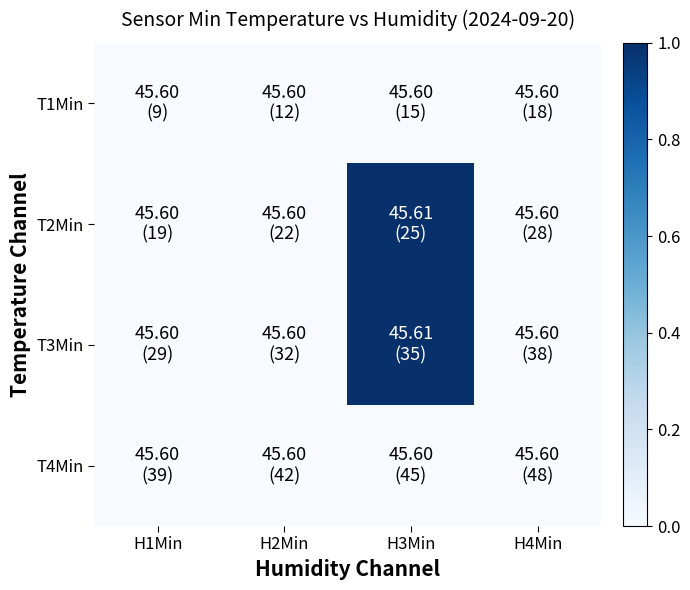

Between H1Min and H2Min, which is larger?

H1Min